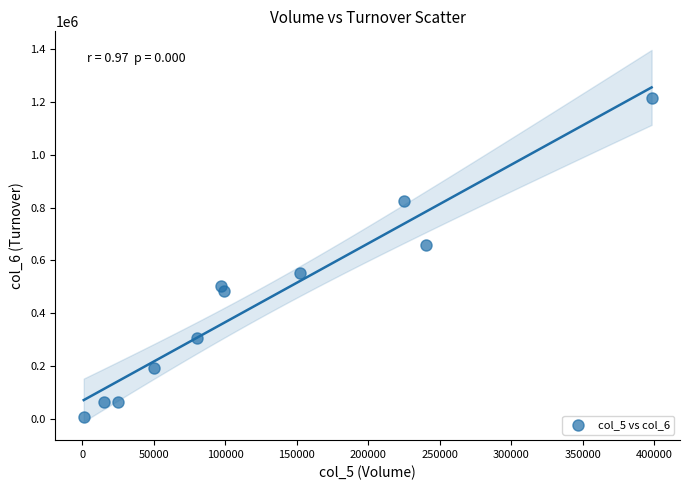

What is the average Y value?

442696